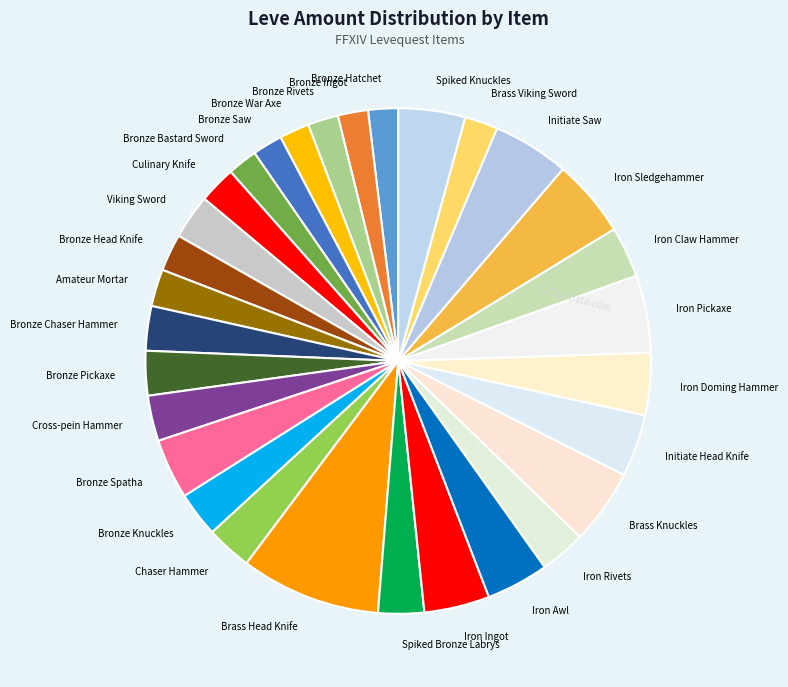

Does Chaser Hammer account for over 50% of the chart?

No